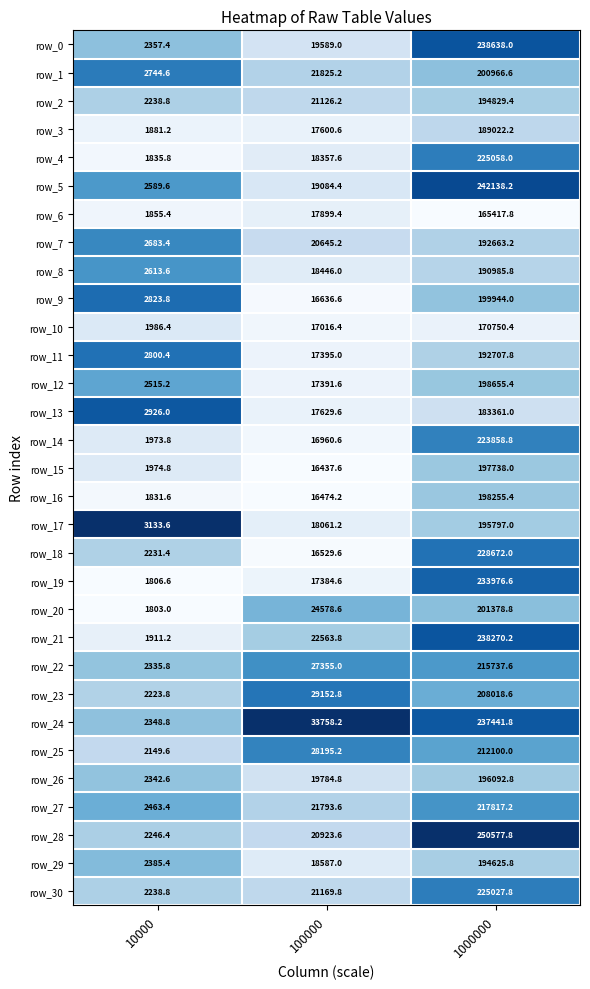

Is the value of row_26 at 10000 greater than the value of row_28 at 10000?

Yes